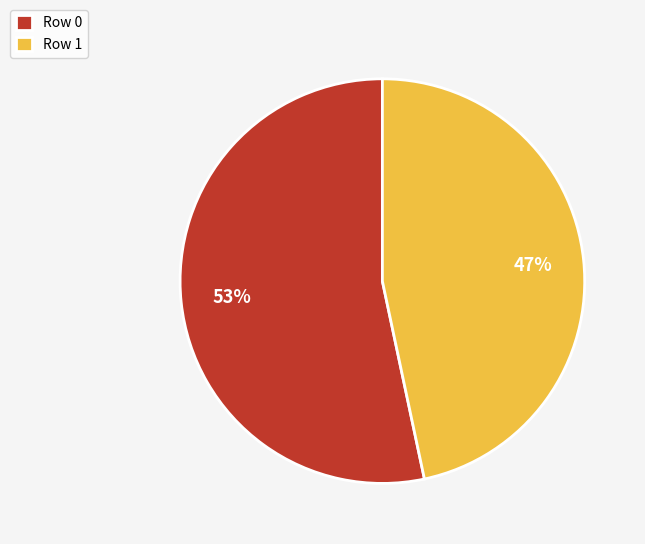

To the nearest percent, what portion does Row 1 represent?

47%